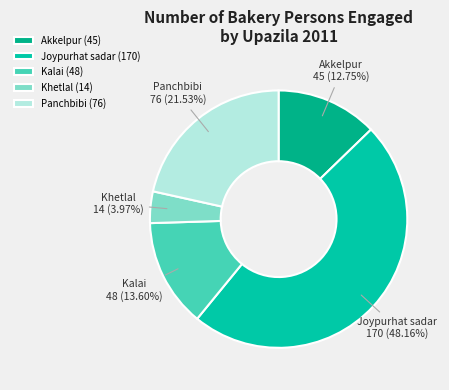

What is the ratio of the value at Kalai to the value at Akkelpur?

1.1